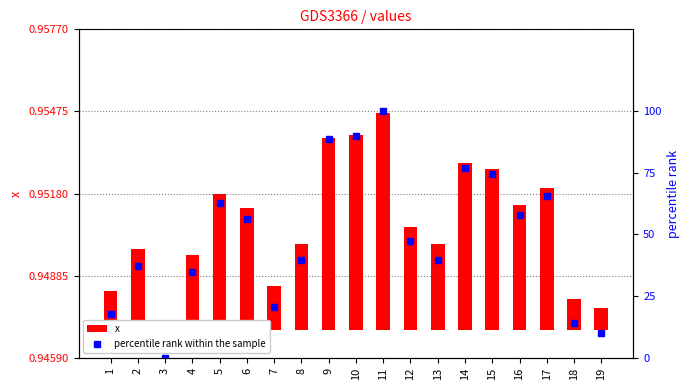

At which category is the sum across all series the highest?

11